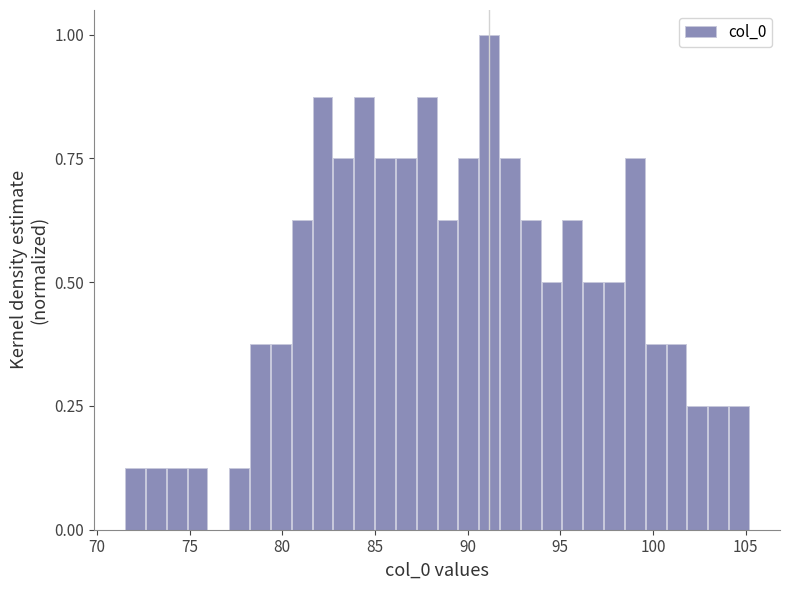

Read against the x-axis, roughly where is the centre of the tallest bar?

91.0